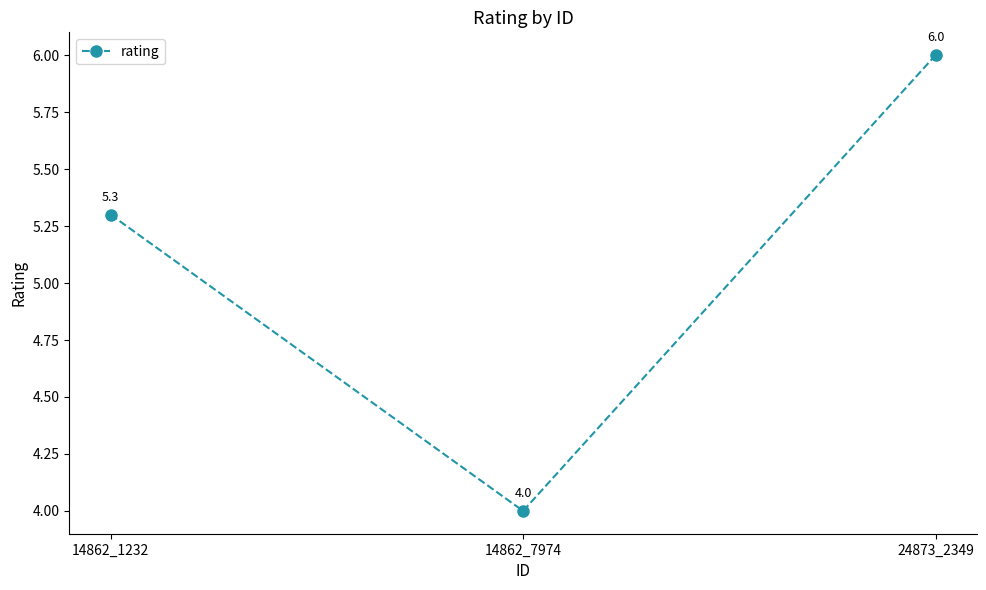

Rank the categories by value from lowest to highest.

14862_7974, 14862_1232, 24873_2349